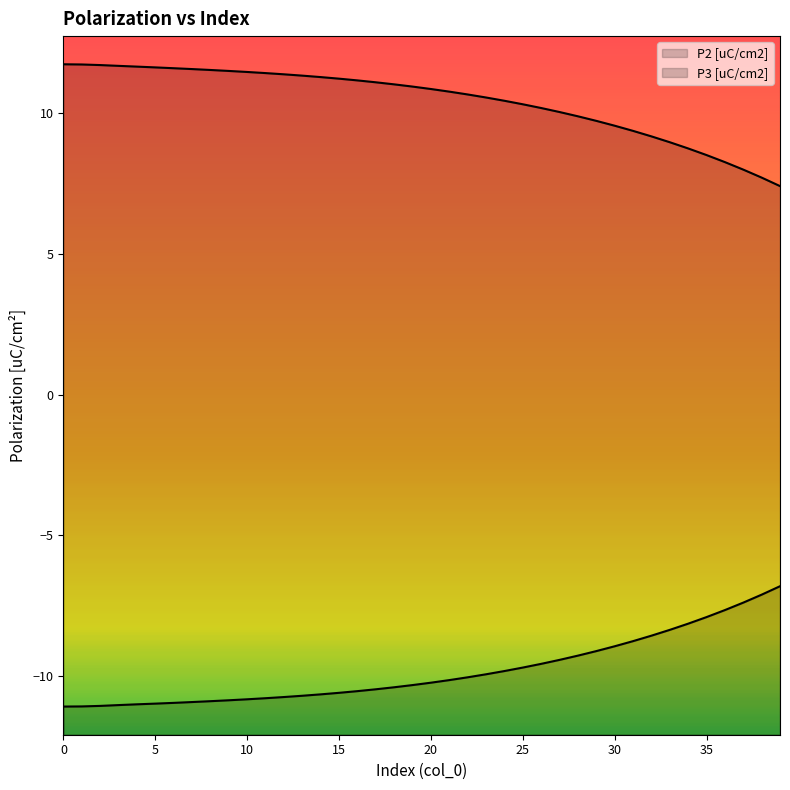

Reading right to left, transcribe all the data shown in this chart.

P2 [uC/cm2]: 39=-6.8	38=-7.1	37=-7.4	36=-7.7	35=-7.9	34=-8.1	33=-8.4	32=-8.6	31=-8.8	30=-8.9	29=-9.1	28=-9.3	27=-9.4	26=-9.6	25=-9.7	24=-9.8	23=-9.9	22=-10.0	21=-10.1	20=-10.2	19=-10.3	18=-10.4	17=-10.5	16=-10.5	15=-10.6	14=-10.6	13=-10.7	12=-10.7	11=-10.8	10=-10.8	9=-10.9	8=-10.9	7=-10.9	6=-10.9	5=-11.0	4=-11.0	3=-11.0	2=-11.1	1=-11.1	0=-11.1
P3 [uC/cm2]: 39=7.4	38=7.7	37=8.0	36=8.3	35=8.5	34=8.7	33=9.0	32=9.2	31=9.4	30=9.5	29=9.7	28=9.9	27=10.0	26=10.2	25=10.3	24=10.4	23=10.6	22=10.7	21=10.8	20=10.9	19=10.9	18=11.0	17=11.1	16=11.2	15=11.2	14=11.3	13=11.3	12=11.4	11=11.4	10=11.5	9=11.5	8=11.5	7=11.6	6=11.6	5=11.6	4=11.6	3=11.7	2=11.7	1=11.7	0=11.7